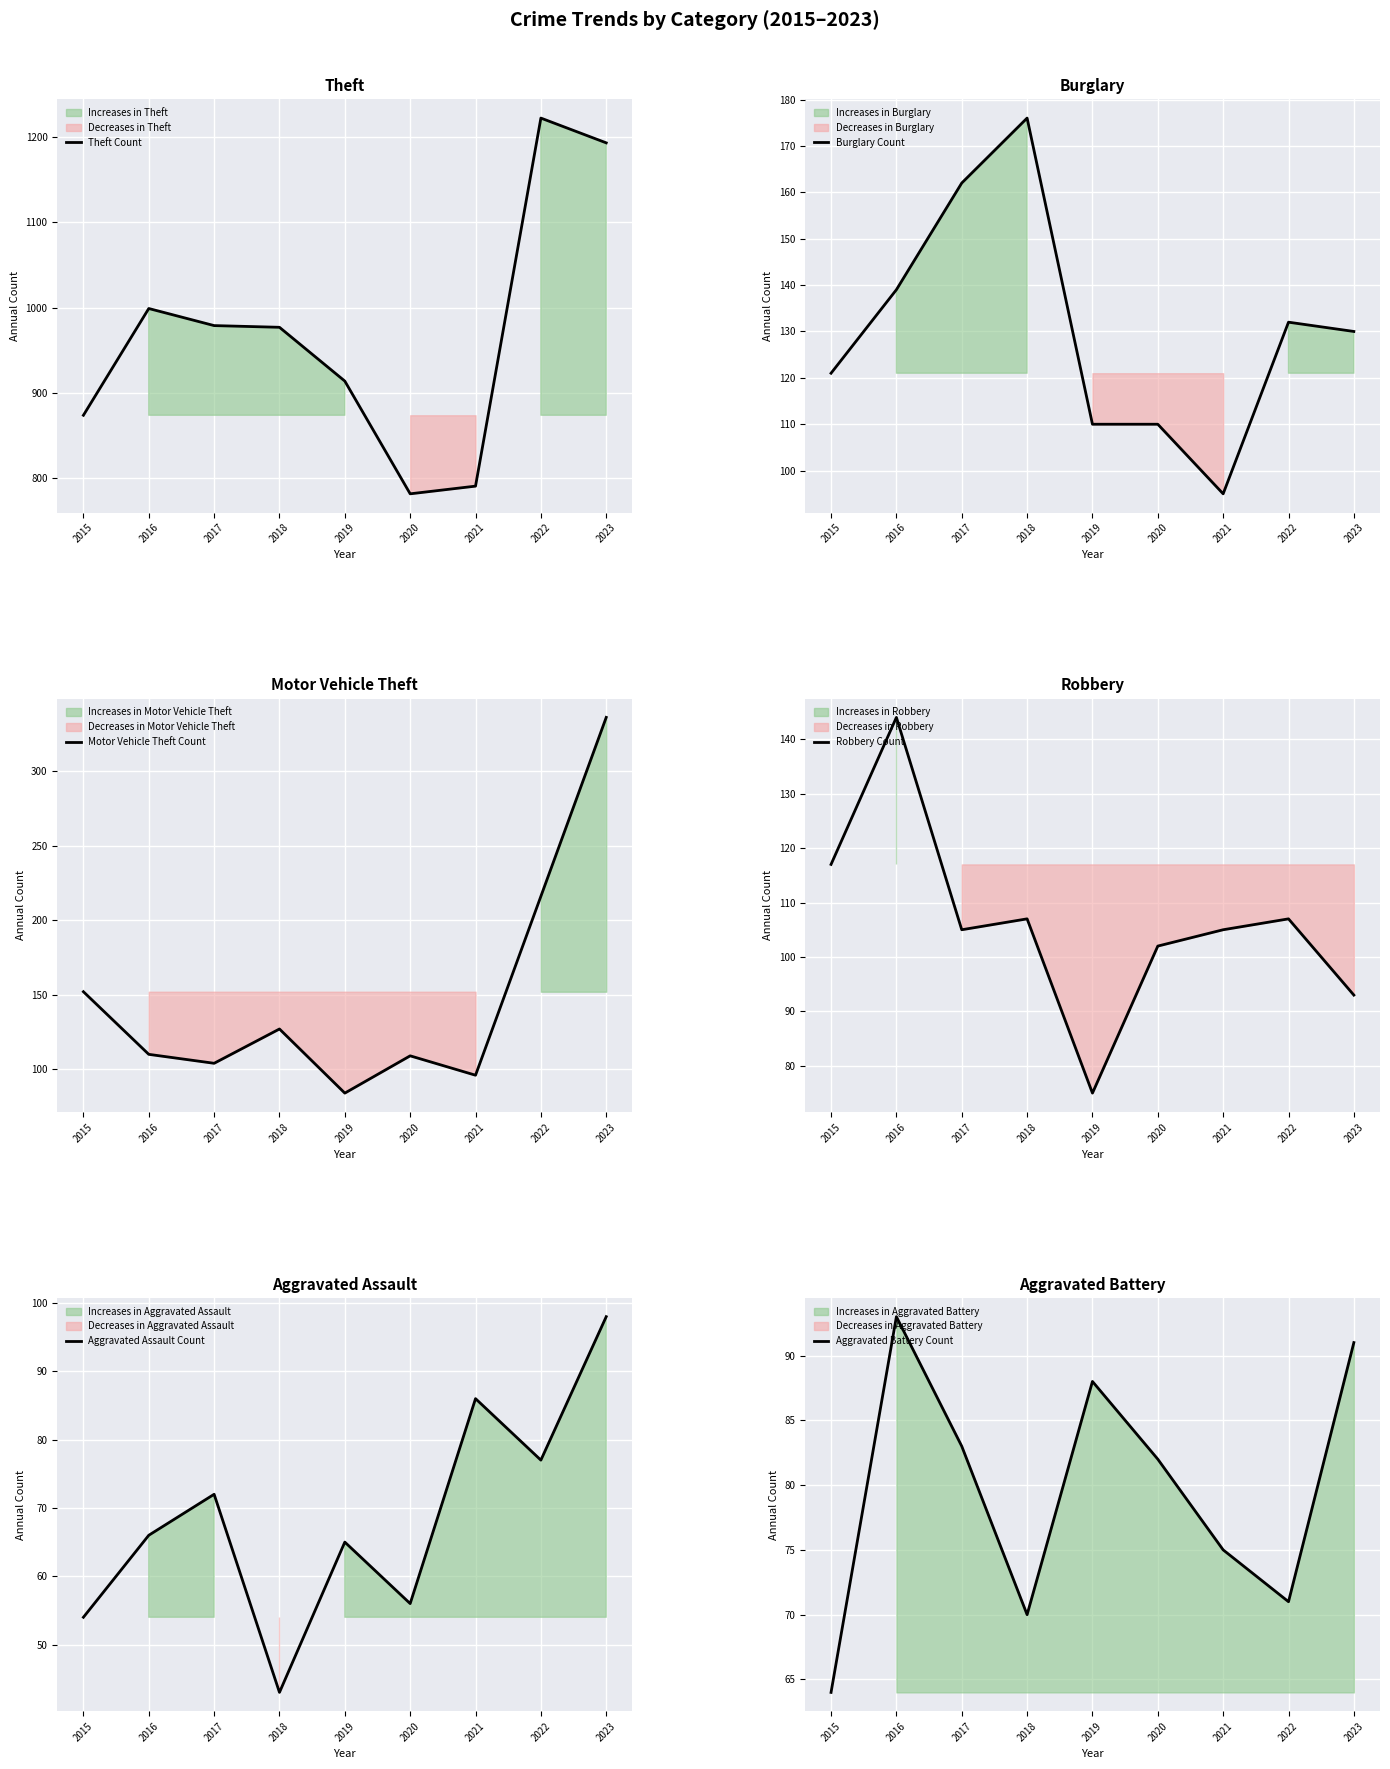

True or false: Motor Vehicle Theft Count has a value of 178 at 2016.

False